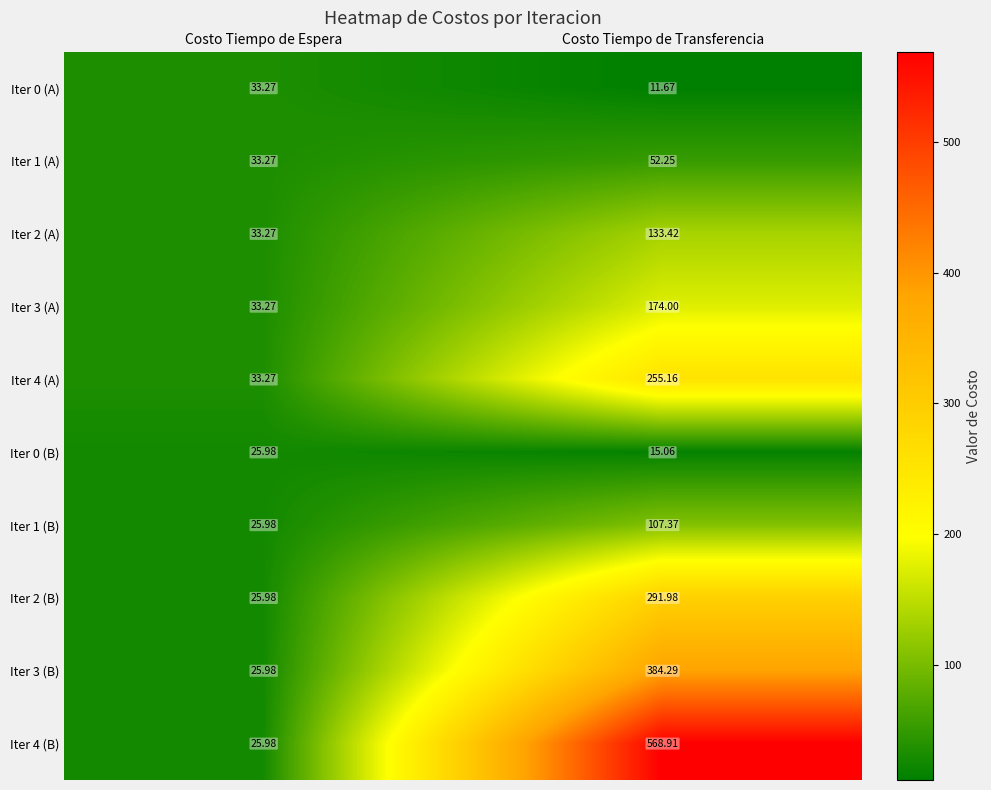

Where does the Iter 1 (A) series first go above 52?

Costo Tiempo de Transferencia